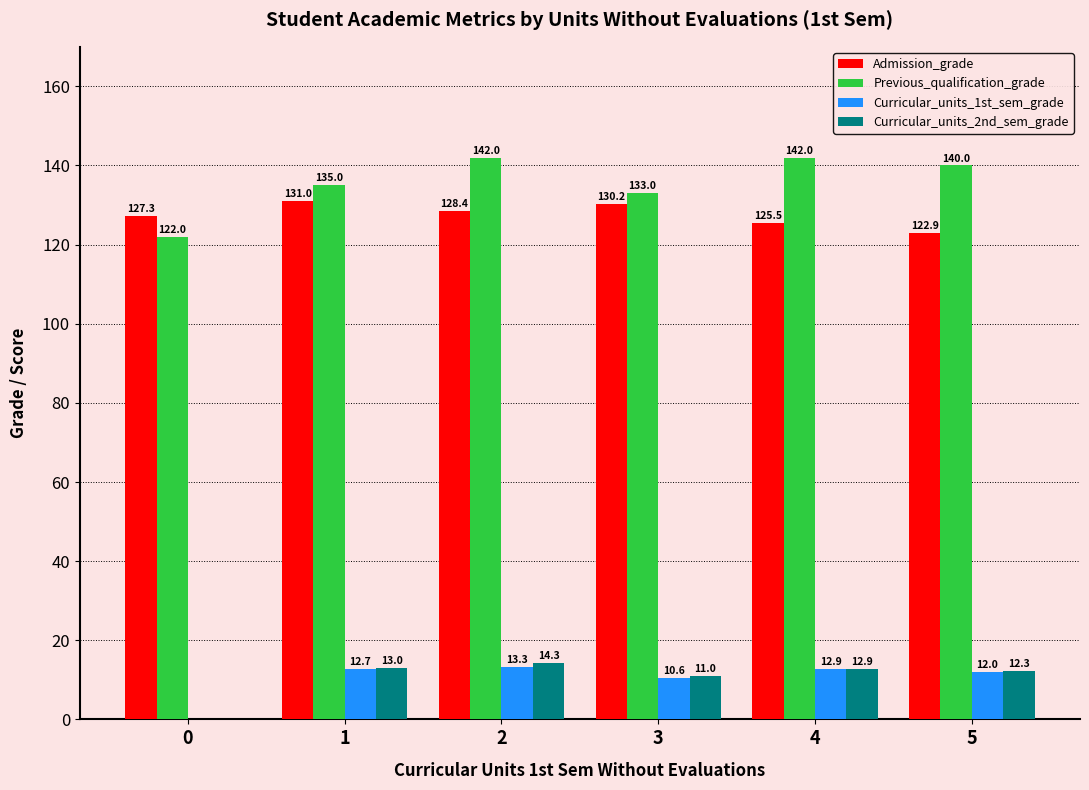

True or false: Admission_grade has a value of 51.9 at 0.

False